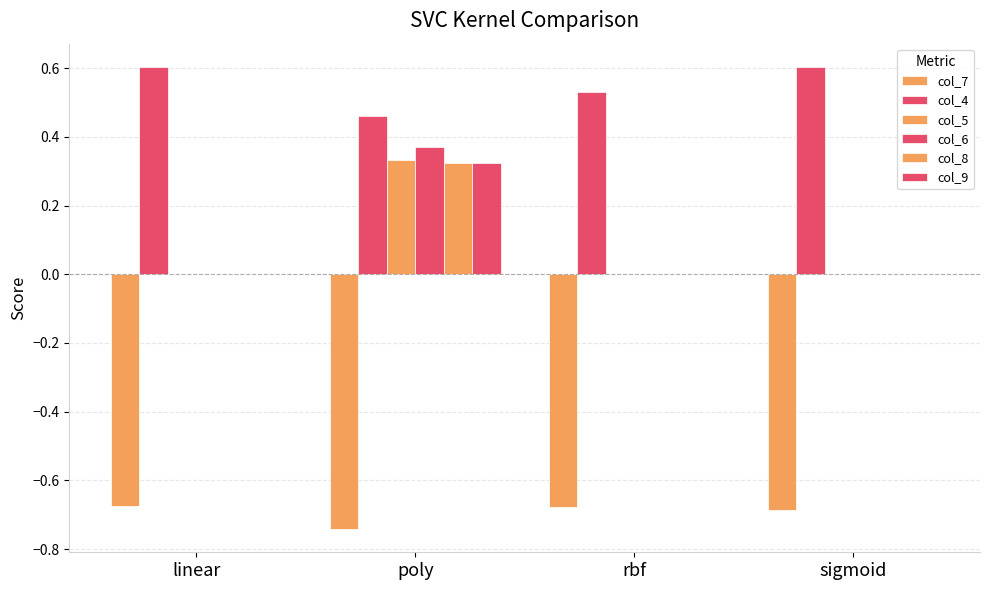

What is the highest value of the col_5 series?

0.3